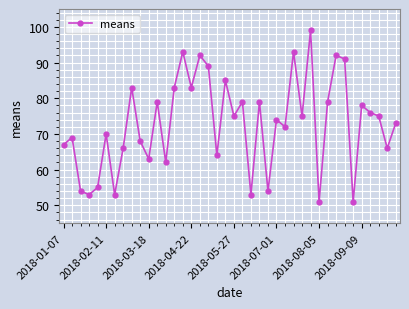

Reading left to right, extract all data points from this chart.

67	69	54	53	55	70	53	66	83	68	63	79	62	83	93	83	92	89	64	85	75	79	53	79	54	74	72	93	75	99	51	79	92	91	51	78	76	75	66	73